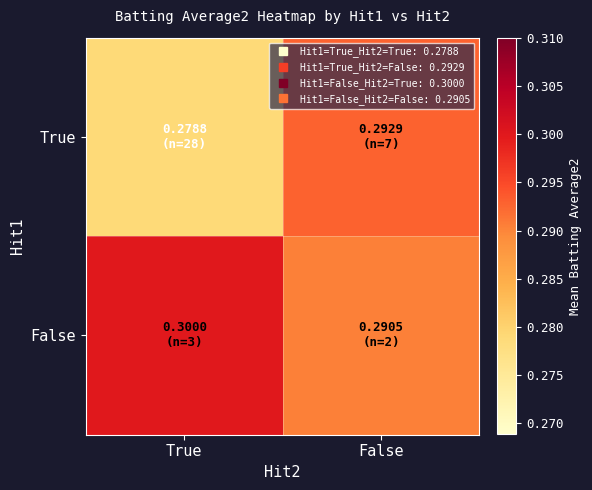

What is the minimum value shown in the chart?

0.3